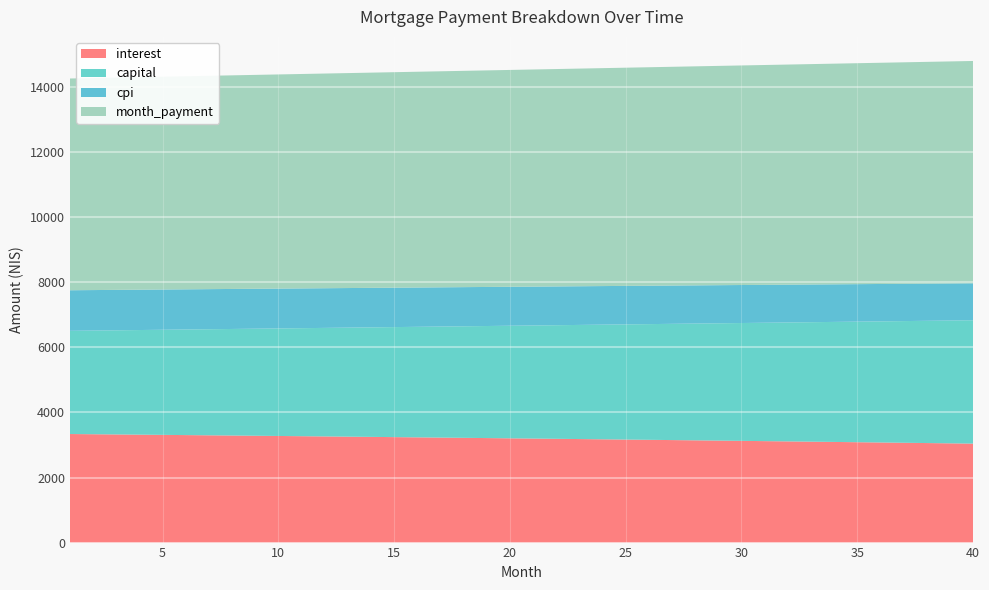

Reading left to right, what are all the values shown in this chart?

interest: 1=3337.5	2=3331.1	3=3324.6	4=3318.1	5=3311.5	6=3304.8	7=3298.2	8=3291.4	9=3284.6	10=3277.7	11=3270.8	12=3263.8	13=3256.7	14=3249.6	15=3242.4	16=3235.2	17=3227.9	18=3220.5	19=3213.1	20=3205.6	21=3198.1	22=3190.5	23=3182.8	24=3175.1	25=3167.3	26=3159.4	27=3151.5	28=3143.5	29=3135.4	30=3127.3	31=3119.2	32=3110.9	33=3102.6	34=3094.2	35=3085.8	36=3077.2	37=3068.7	38=3060.0	39=3051.3	40=3042.5
capital: 1=3172.6	2=3187.2	3=3201.8	4=3216.5	5=3231.2	6=3246.1	7=3260.9	8=3275.9	9=3290.9	10=3306.0	11=3321.2	12=3336.4	13=3351.7	14=3367.1	15=3382.6	16=3398.1	17=3413.7	18=3429.3	19=3445.1	20=3460.9	21=3476.7	22=3492.7	23=3508.7	24=3524.8	25=3541.0	26=3557.2	27=3573.5	28=3589.9	29=3606.4	30=3622.9	31=3639.6	32=3656.3	33=3673.0	34=3689.9	35=3706.8	36=3723.8	37=3740.9	38=3758.1	39=3775.3	40=3792.6
cpi: 1=1247.6	2=1245.2	3=1242.7	4=1240.3	5=1237.8	6=1235.3	7=1232.7	8=1230.2	9=1227.6	10=1225.0	11=1222.4	12=1219.7	13=1217.1	14=1214.4	15=1211.7	16=1208.9	17=1206.2	18=1203.4	19=1200.6	20=1197.8	21=1194.9	22=1192.1	23=1189.2	24=1186.2	25=1183.3	26=1180.3	27=1177.3	28=1174.3	29=1171.3	30=1168.2	31=1165.1	32=1162.0	33=1158.9	34=1155.7	35=1152.5	36=1149.3	37=1146.1	38=1142.8	39=1139.5	40=1136.2
month_payment: 1=6510.1	2=6518.2	3=6526.4	4=6534.6	5=6542.7	6=6550.9	7=6559.1	8=6567.3	9=6575.5	10=6583.7	11=6591.9	12=6600.2	13=6608.4	14=6616.7	15=6625.0	16=6633.2	17=6641.5	18=6649.8	19=6658.1	20=6666.5	21=6674.8	22=6683.1	23=6691.5	24=6699.9	25=6708.2	26=6716.6	27=6725.0	28=6733.4	29=6741.9	30=6750.3	31=6758.7	32=6767.2	33=6775.6	34=6784.1	35=6792.6	36=6801.1	37=6809.6	38=6818.1	39=6826.6	40=6835.1